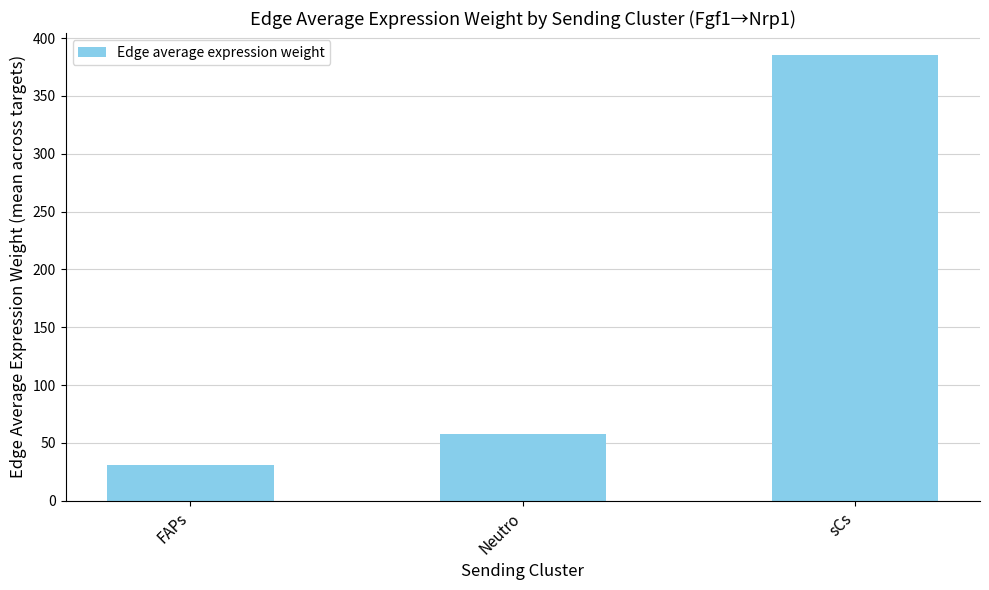

Which label corresponds to the smallest value in the chart?

FAPs